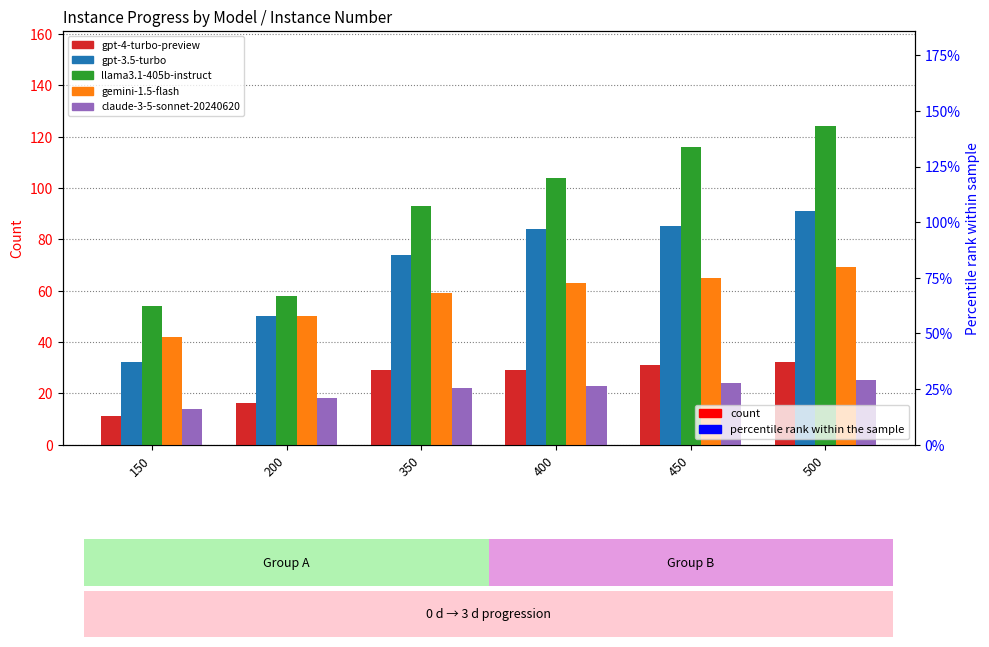

What is the lowest value of the gpt-3.5-turbo series?

32